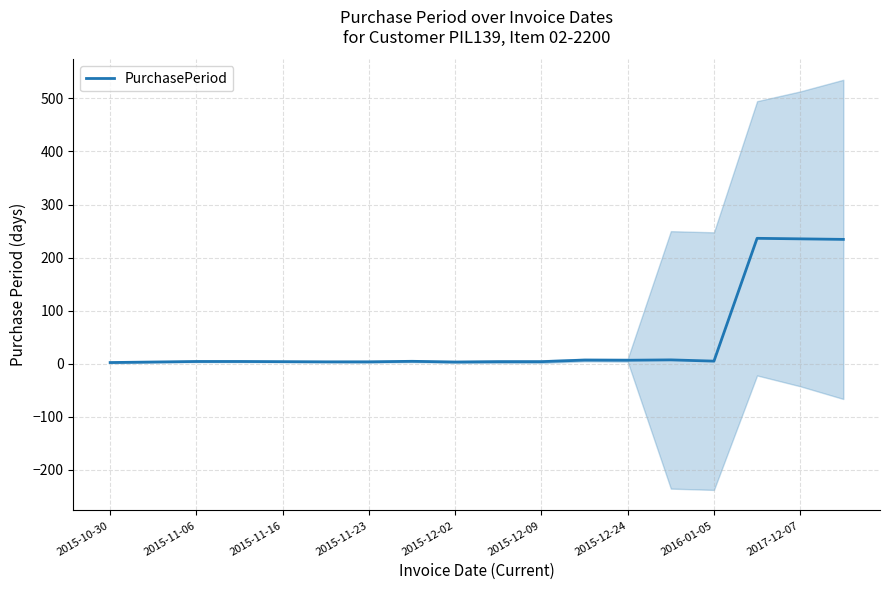

What is the difference between the maximum and minimum values?

234.0